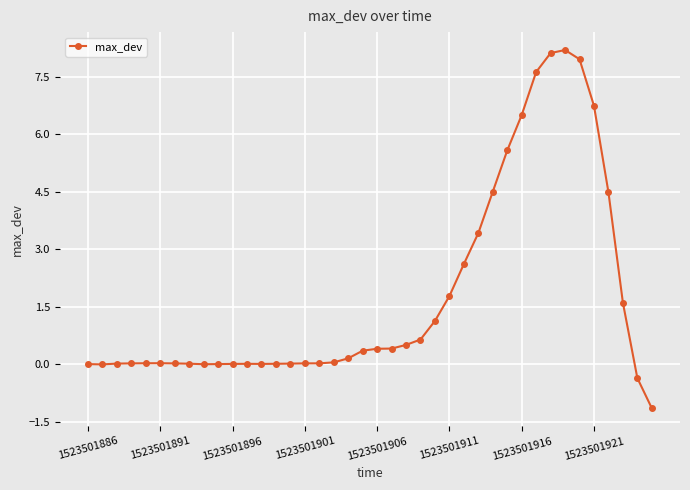

What is the difference between the second highest and second lowest values?

8.5